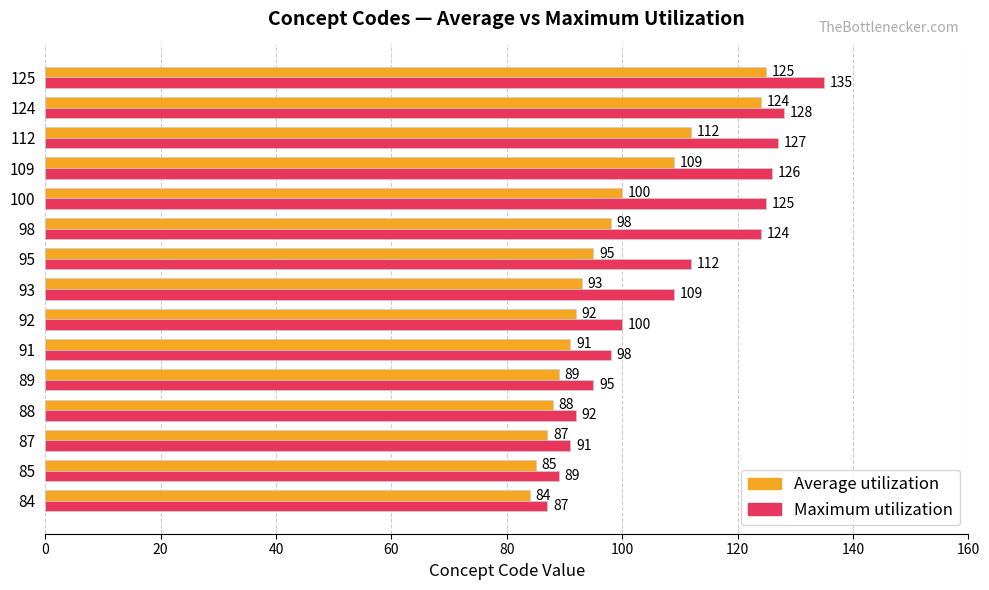

Which series has the largest range (max minus min)?

Maximum utilization